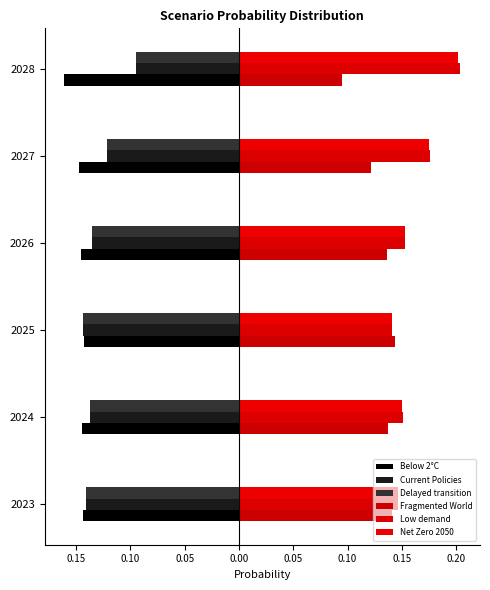

Are the bars grouped side by side (vs. stacked)?

Yes